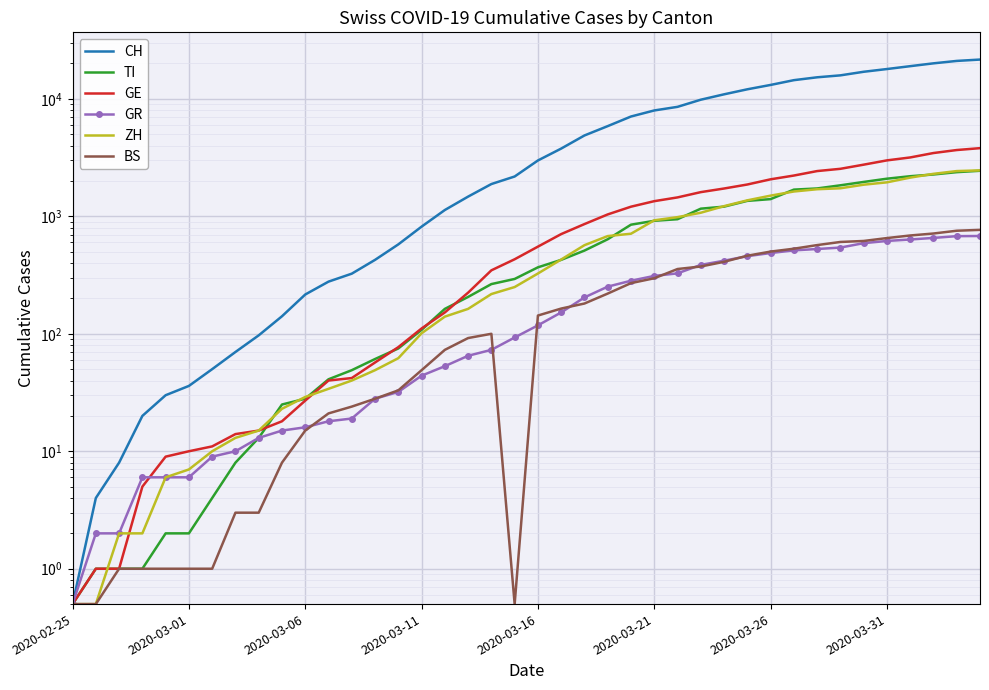

How many lines are shown in the chart?

6